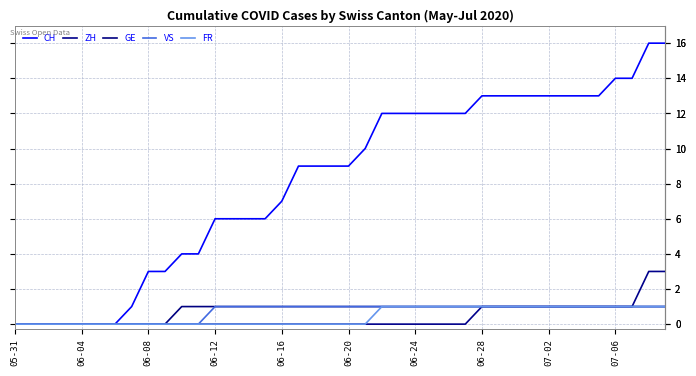

What is the label of the 3rd point from the left?

06-08